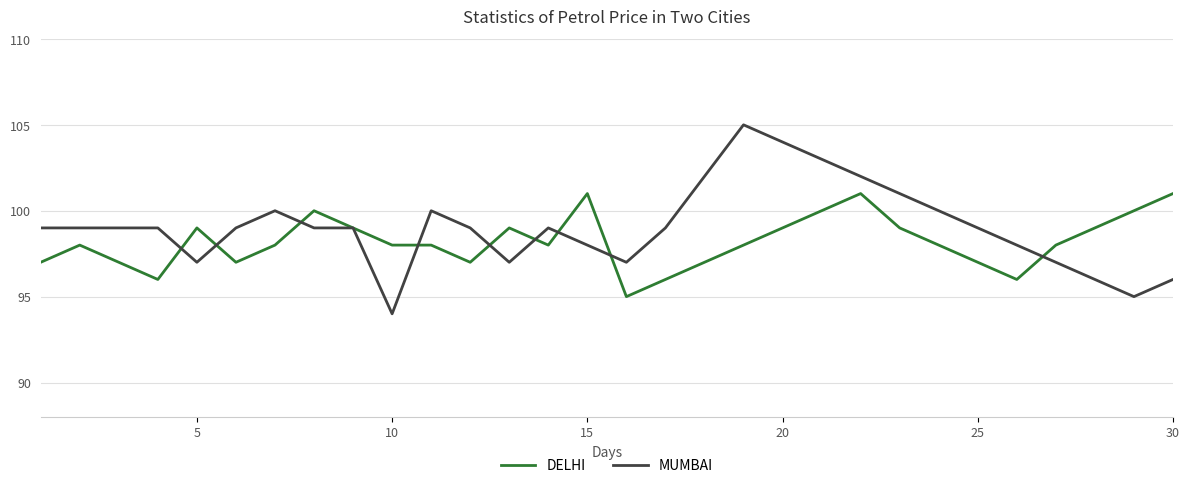

What is the minimum value for DELHI?

95